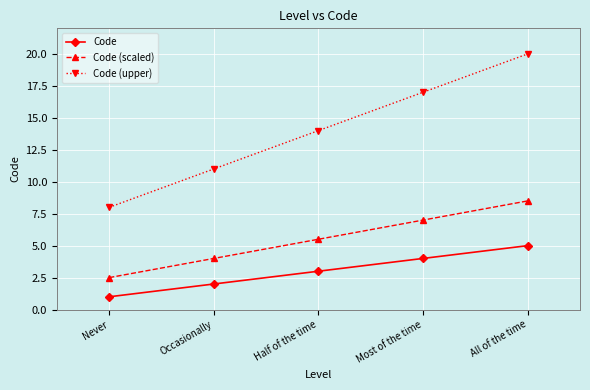

Rank the series by their average value, from lowest to highest.

Code, Code (scaled), Code (upper)